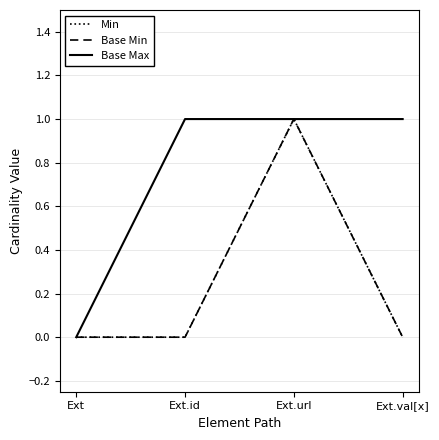

What is the difference between the Base Max values at Ext and Ext.val[x]?

1